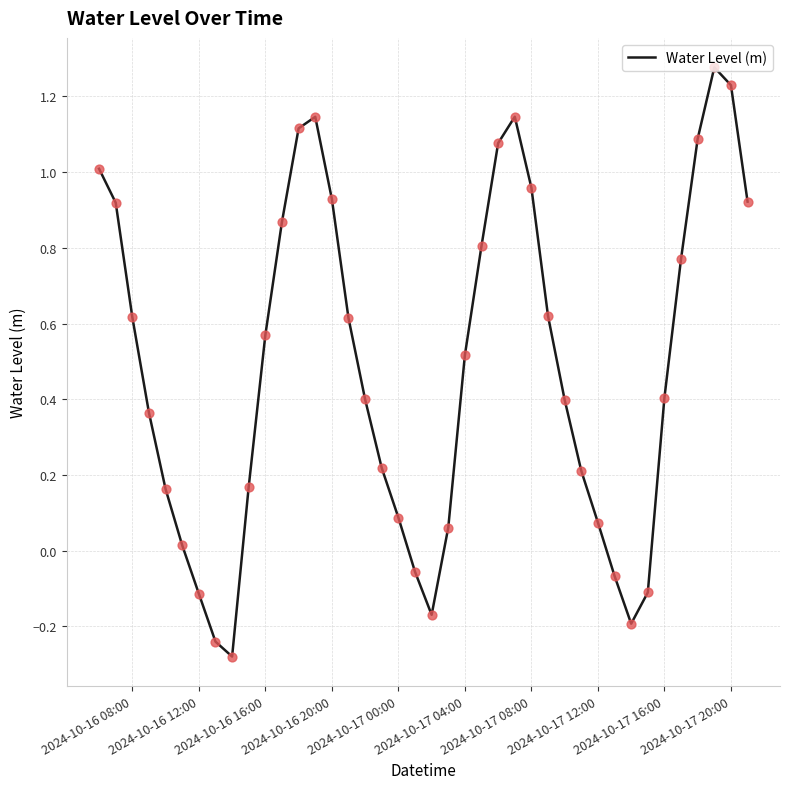

What is the difference between the maximum and minimum values?

1.6